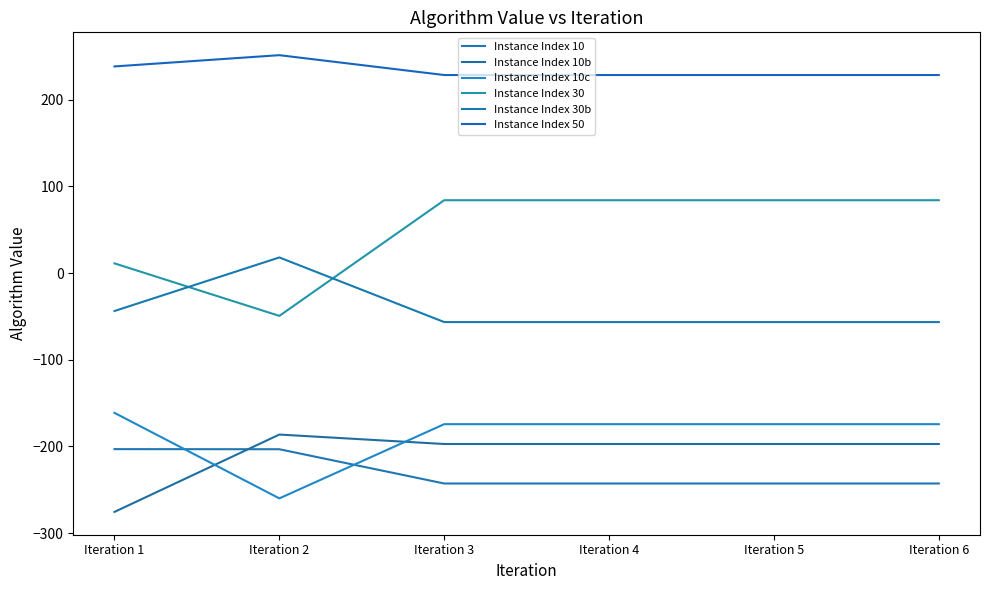

Which has a higher value, Iteration 3 or Iteration 1?

Iteration 1